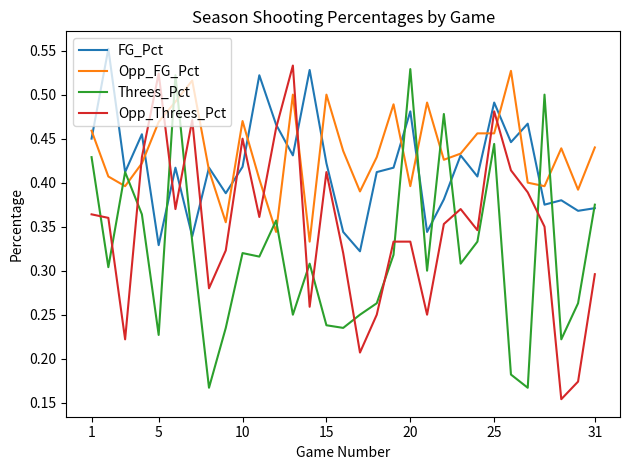

Which series ends up on top after the final intersection of Opp_Threes_Pct and Threes_Pct?

Threes_Pct